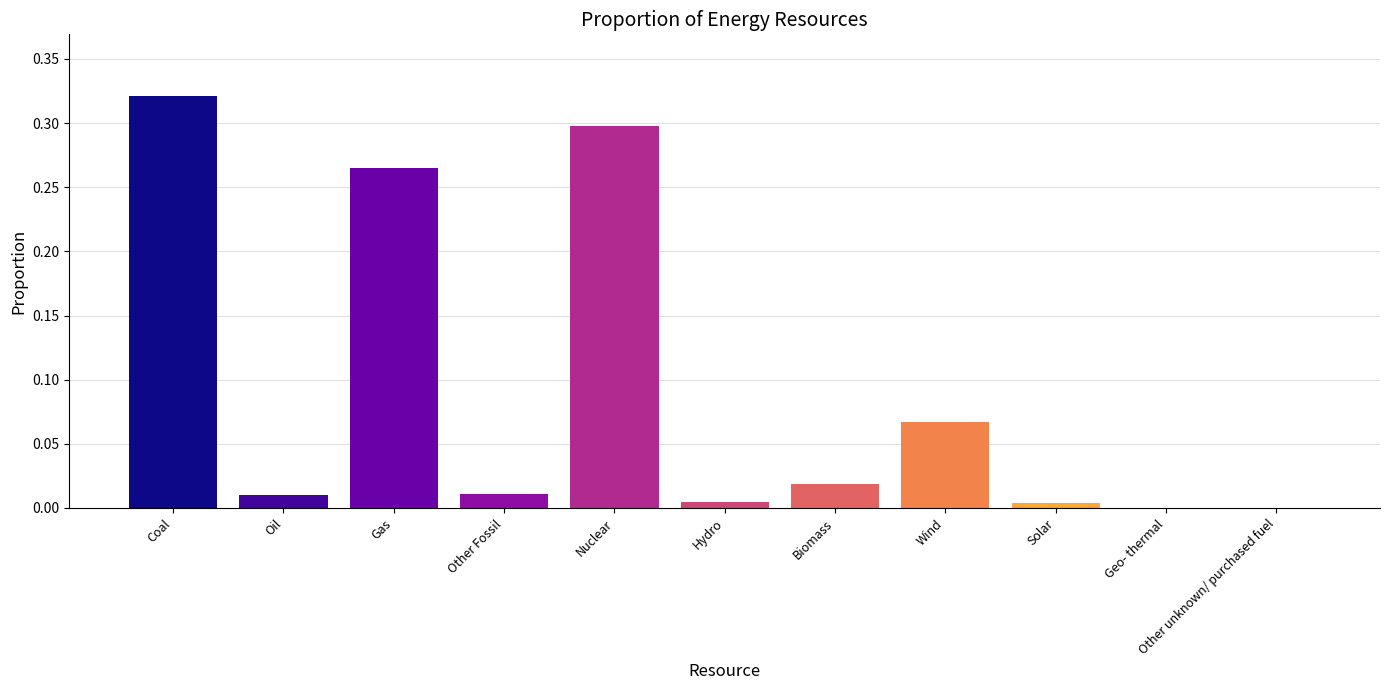

The chart shows a value of 0.0 at Geo- thermal. True or false?

True